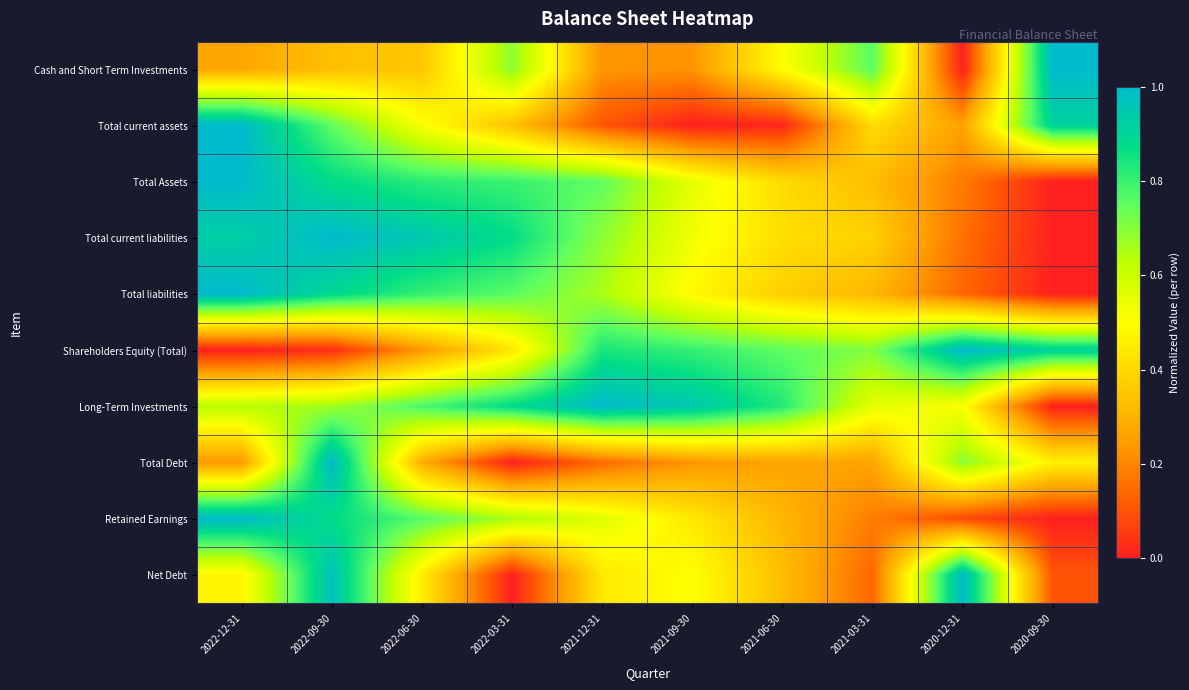

Which label corresponds to the largest value in the chart?

2020-09-30